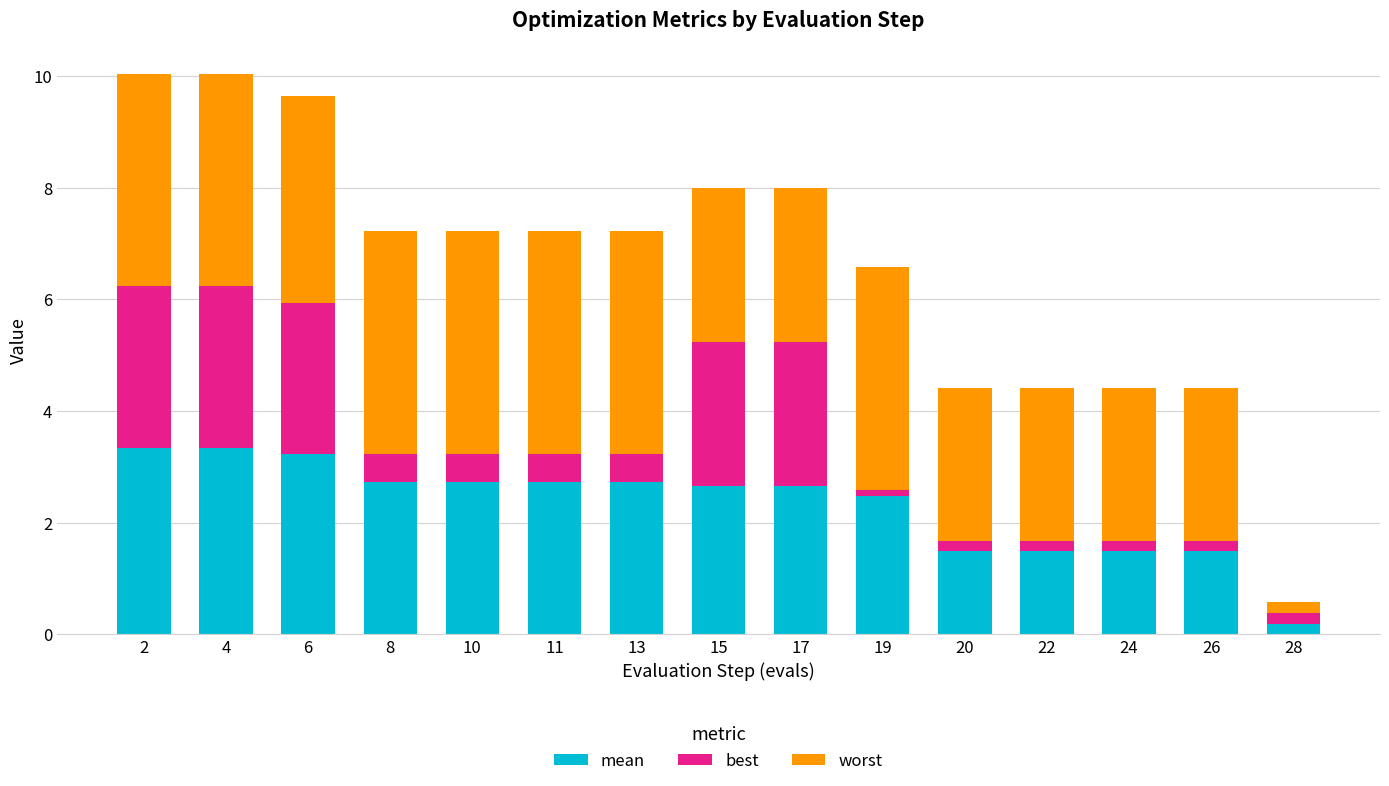

What is the value of the mean bar at the 14th from the left?

1.5